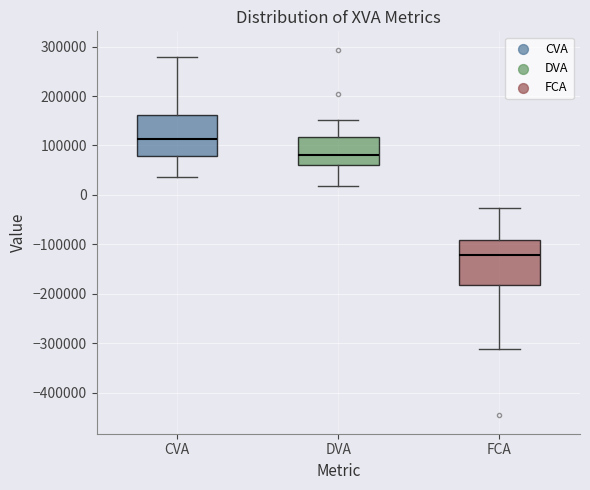

Reading left to right, read every box against the y-axis: the position of its median line, the range the box covers, and the ends of its whiskers. The values are not printed on the chart, so give them approximately, as read against the axis.

CVA: median 110000, box 80000 to 160000, whiskers 40000 to 280000
DVA: median 80000, box 60000 to 120000, whiskers 20000 to 150000
FCA: median -120000, box -180000 to -90000, whiskers -310000 to -30000